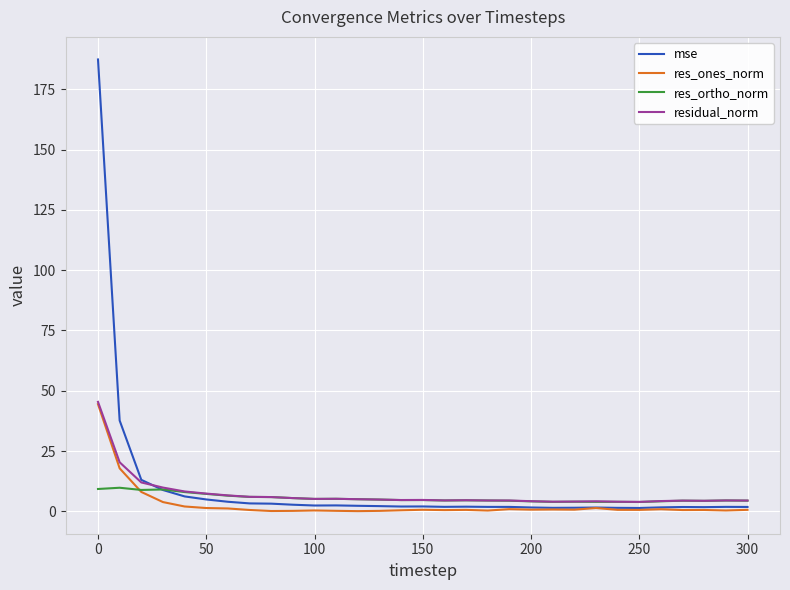

What is the smallest value displayed?

0.1